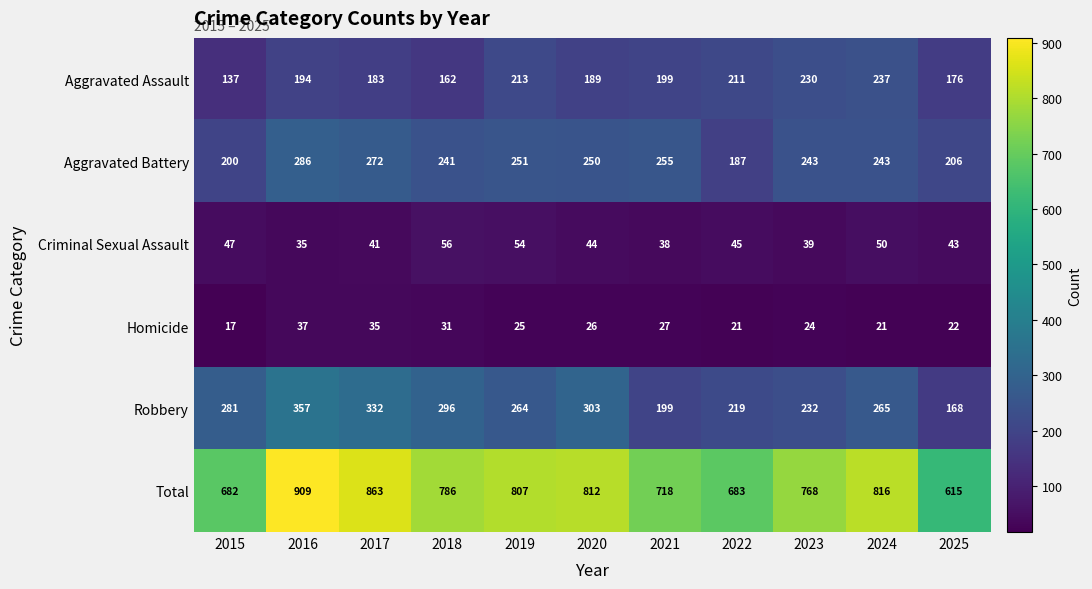

What is the sum of all Aggravated Assault values?

2131